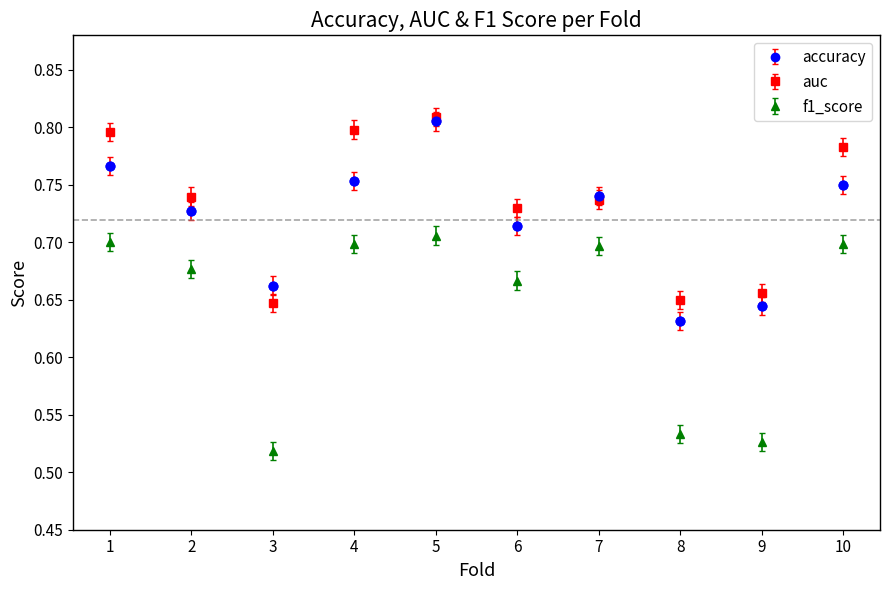

What are all the series names shown in the legend?

accuracy, auc, f1_score